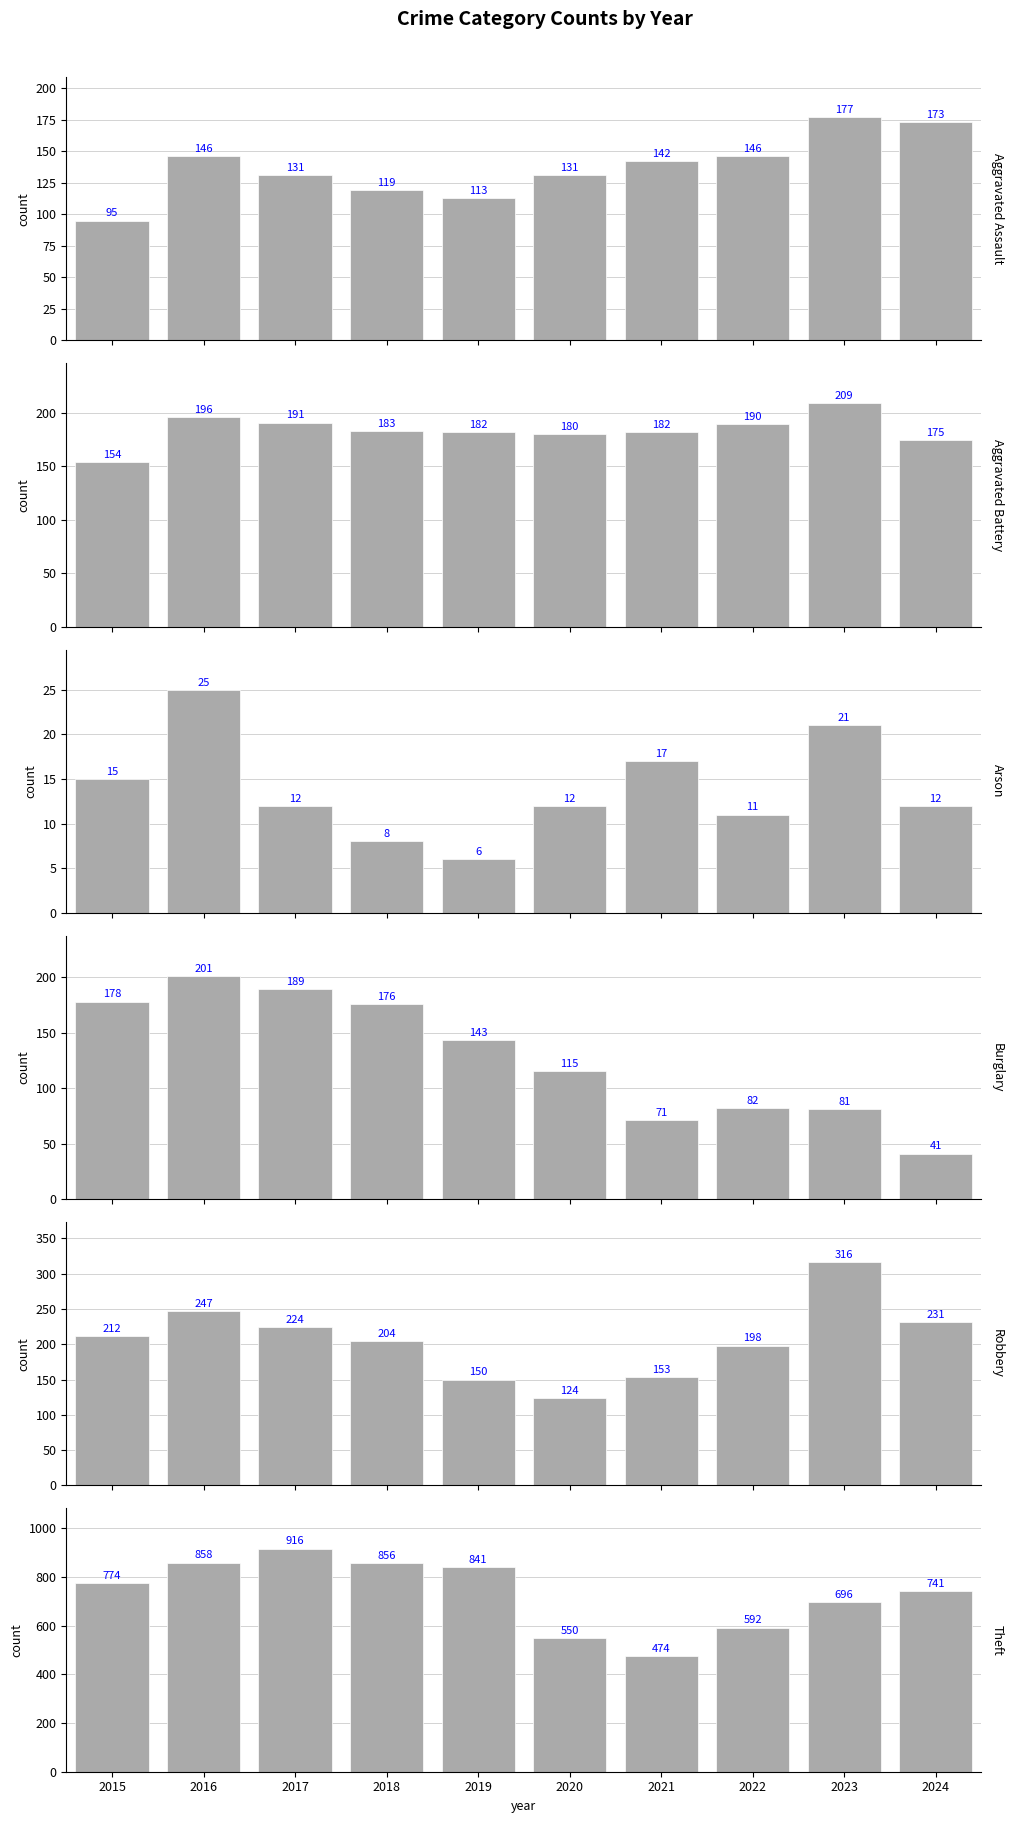

What is the sum of the Arson values at 2022 and 2018?

19